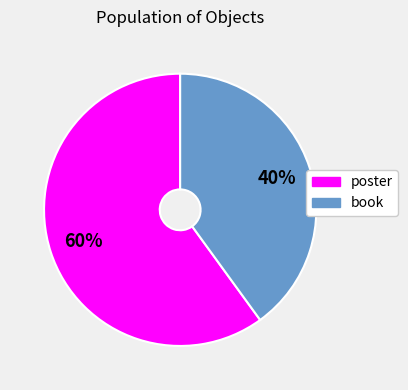

Which category has the biggest portion of the pie?

poster